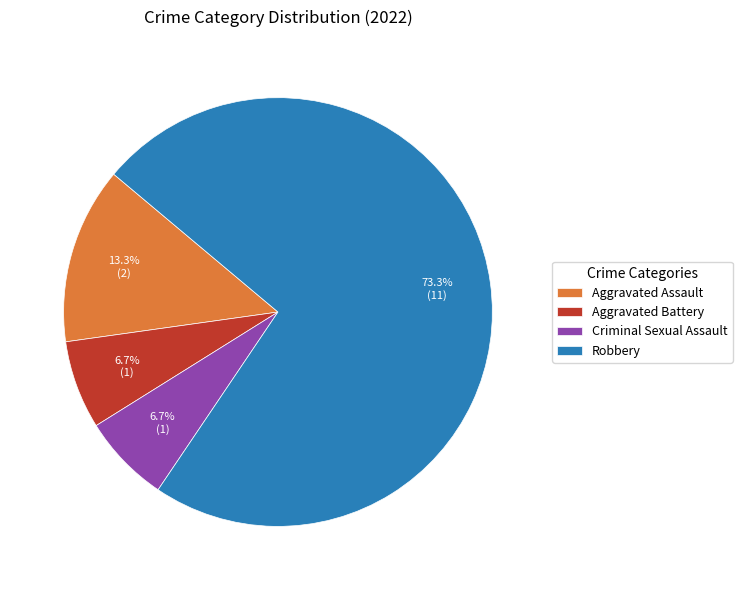

To the nearest percent, what percentage of the pie is Aggravated Assault?

13%